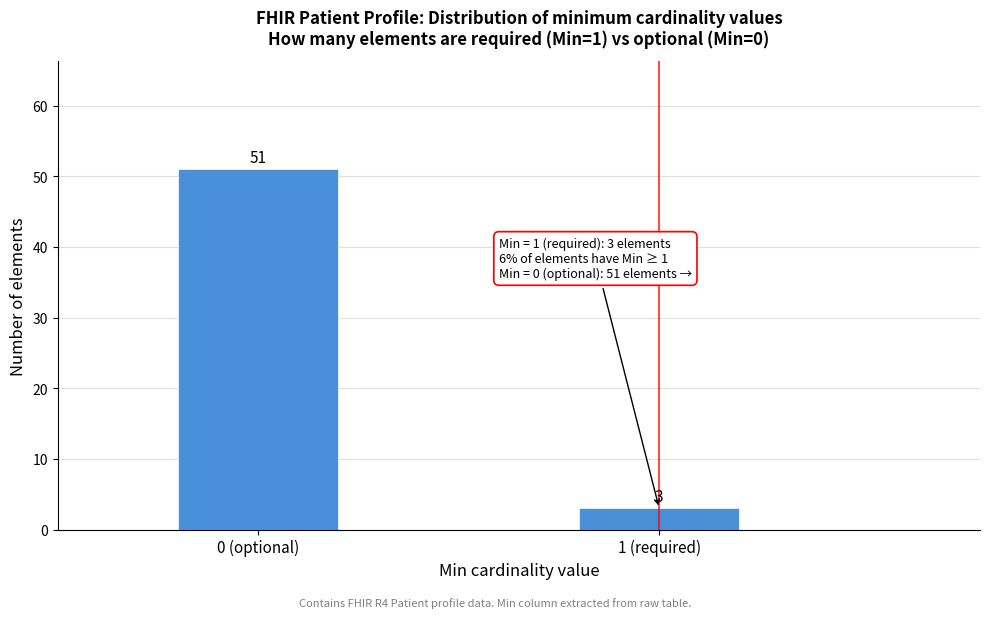

Reading right to left, transcribe all the data shown in this chart.

1 (required)=3	0 (optional)=51